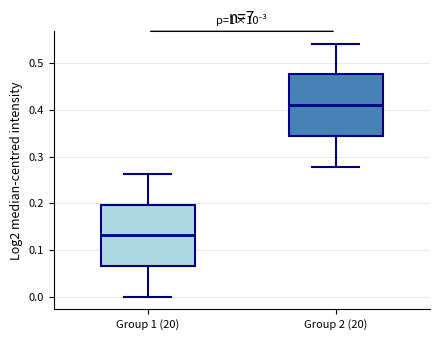

Where does the upper whisker of the box for Group 1 (20) end on the y-axis? The values are not printed on the chart, so give them approximately, as read against the axis.

0.26